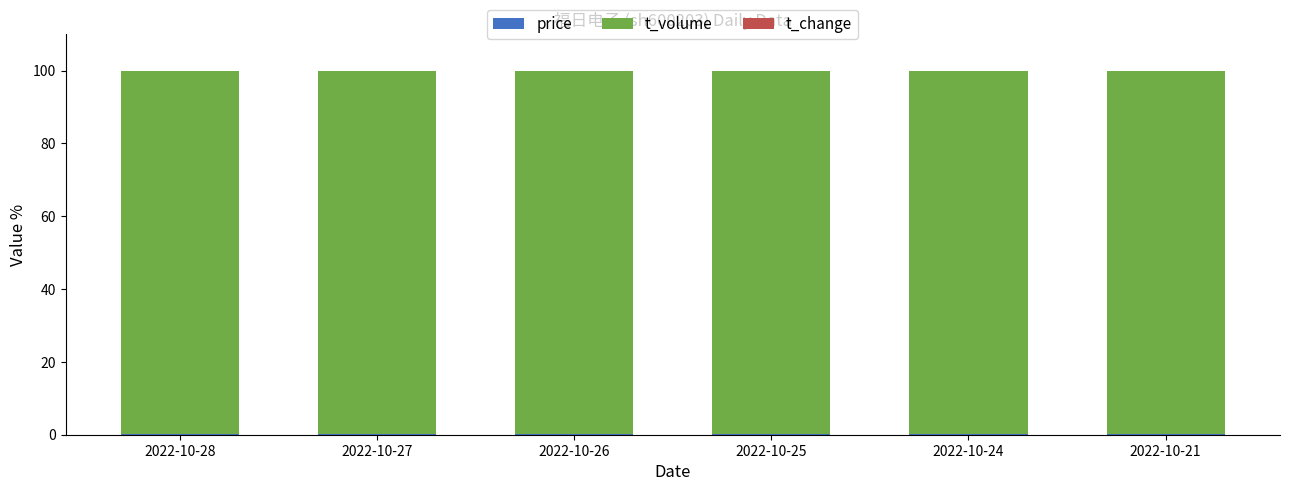

Read the price value at 2022-10-27.

0.2